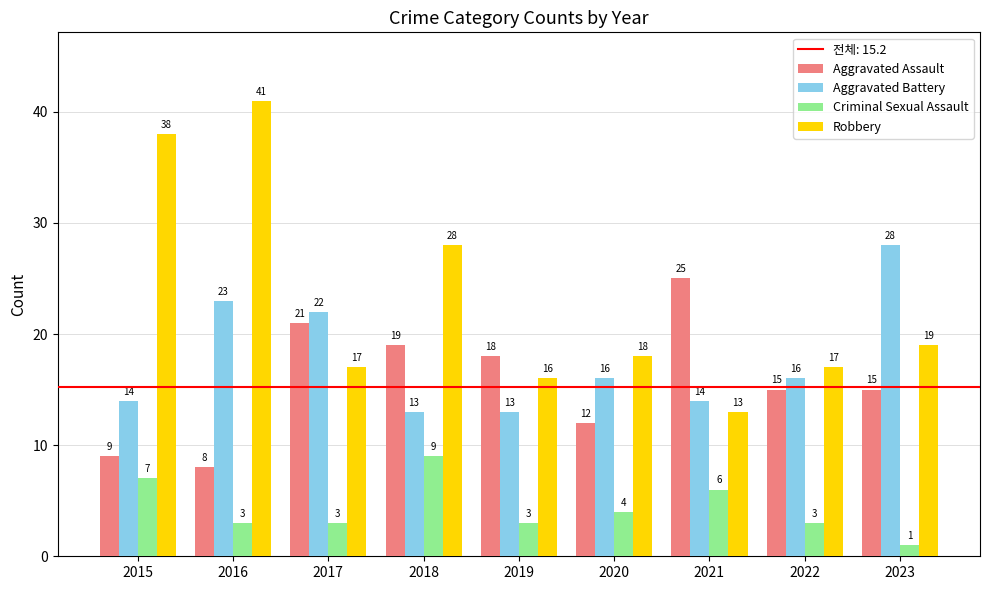

What is the sum of the Aggravated Battery values at 2019 and 2018?

26